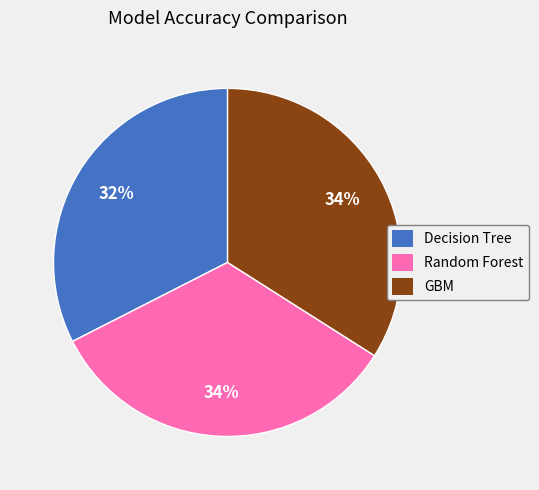

True or false: GBM accounts for 34% of the total.

True